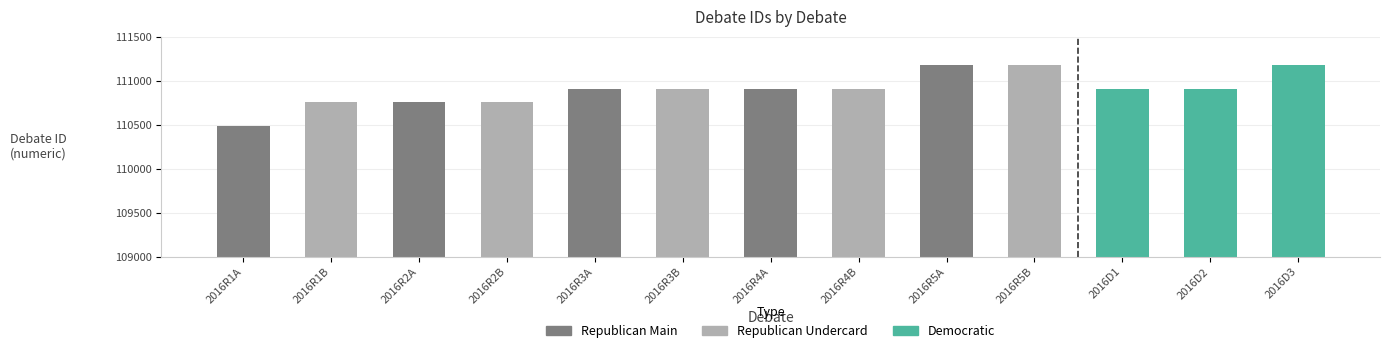

Which has a higher value, 2016D2 or 2016R2A?

2016D2